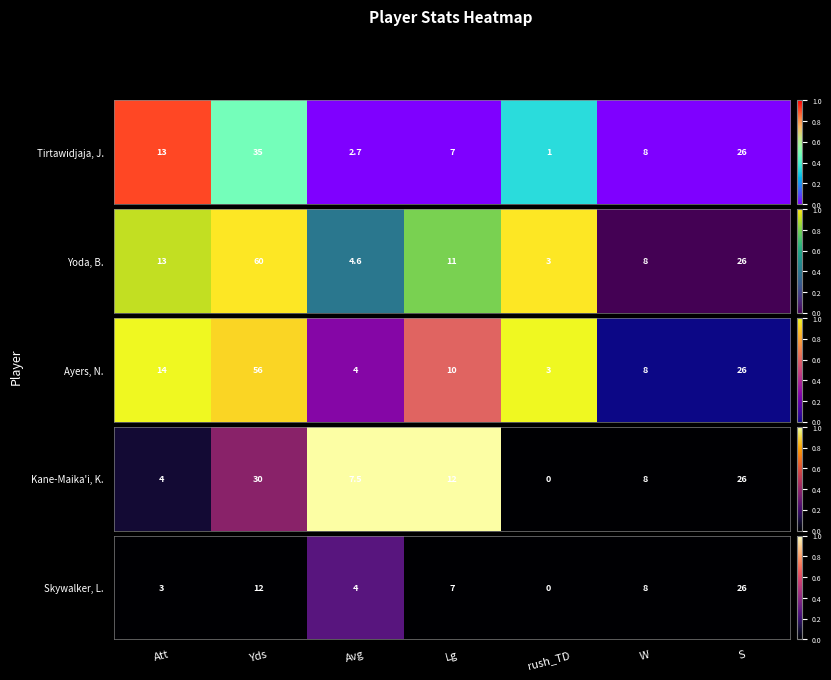

Which has a higher value, rush_TD or Avg?

Avg